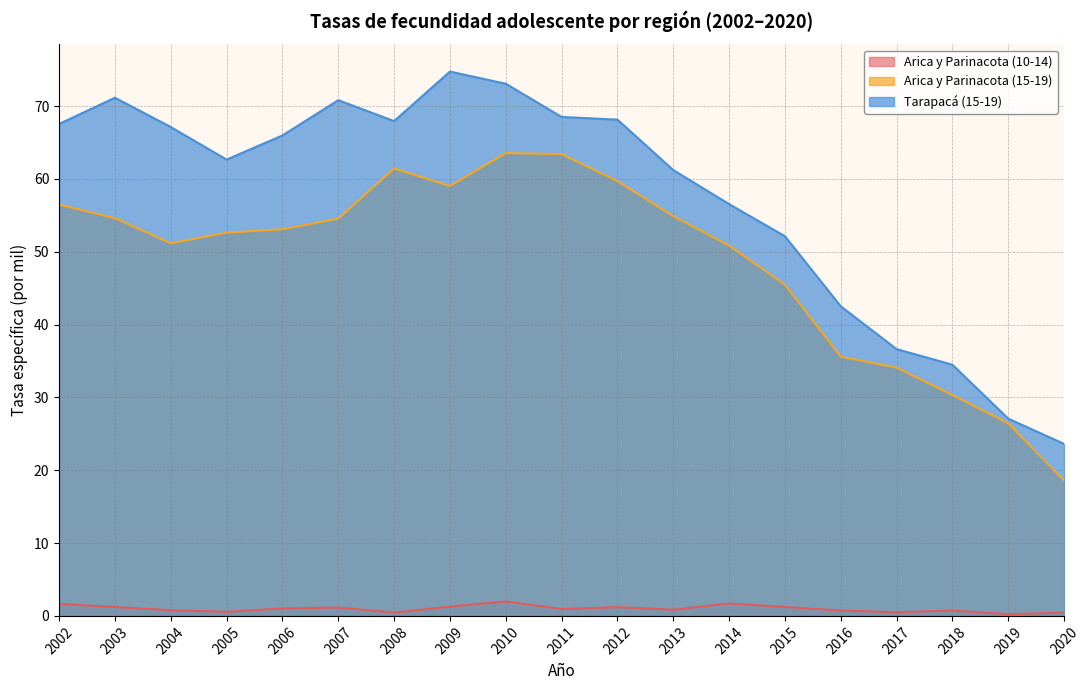

Which has a higher value, 2003 or 2020?

2003